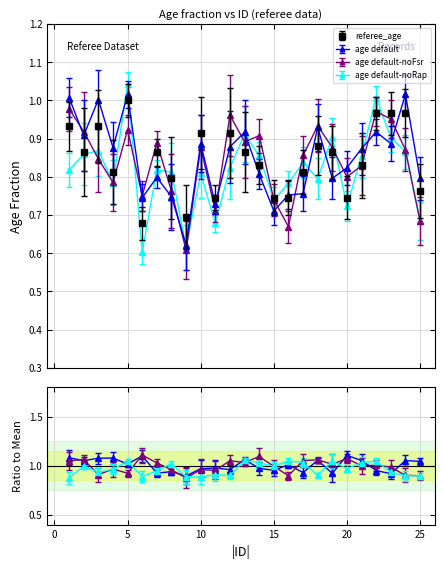

True or false: the data shows 0.7 at 15.

True